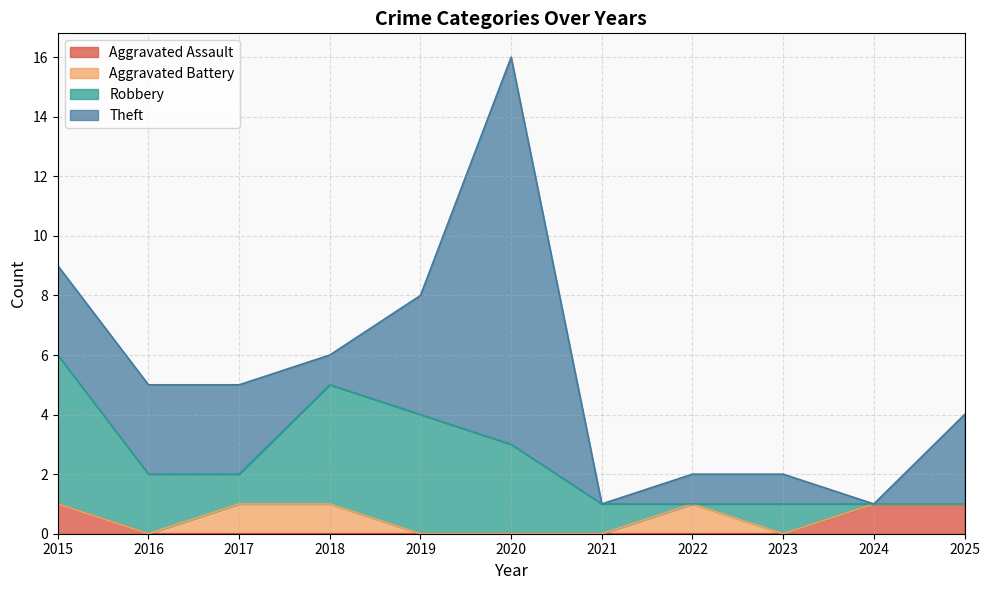

What is the difference between the second highest and minimum values in the Aggravated Assault series?

1